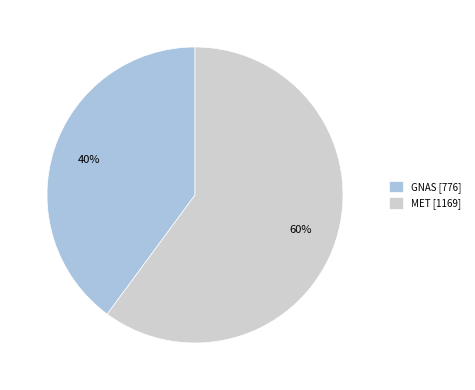

Rank the categories by value from highest to lowest.

MET, GNAS